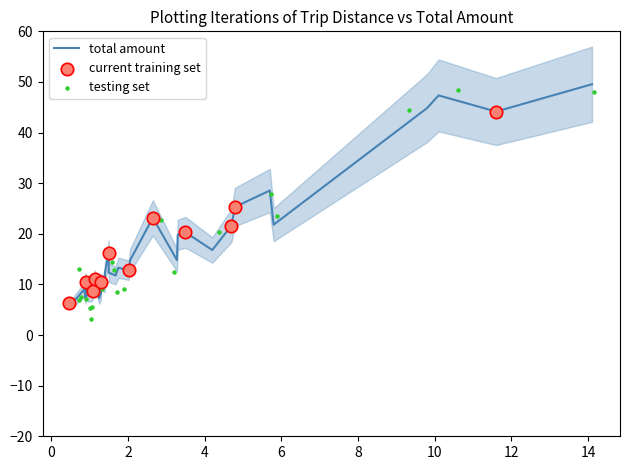

At how many categories does at least one series exceed 35?

4